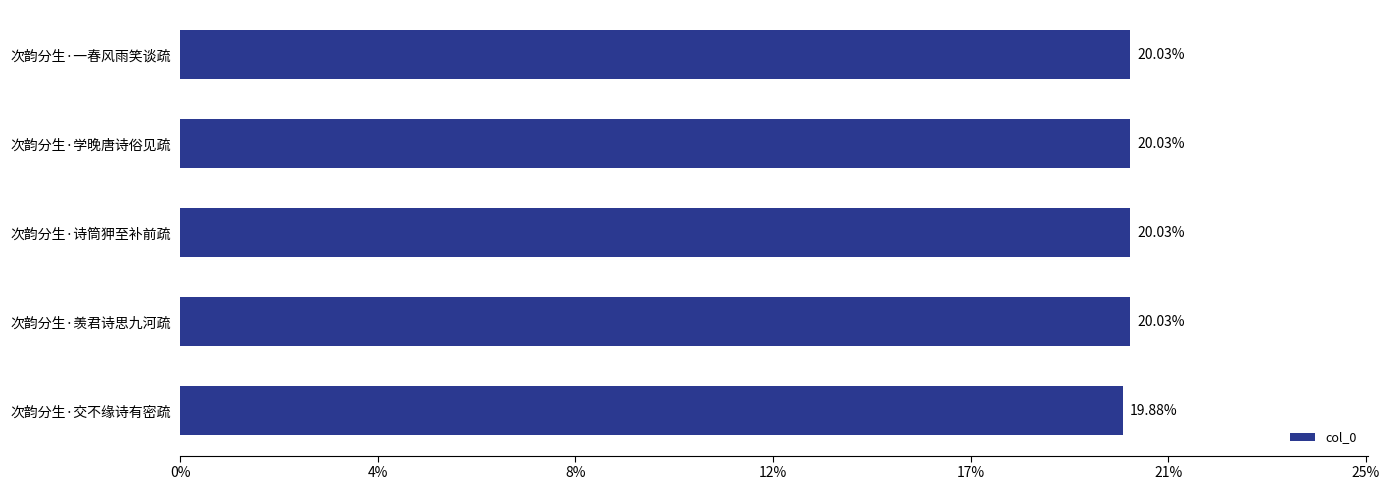

Are the bars horizontal?

Yes